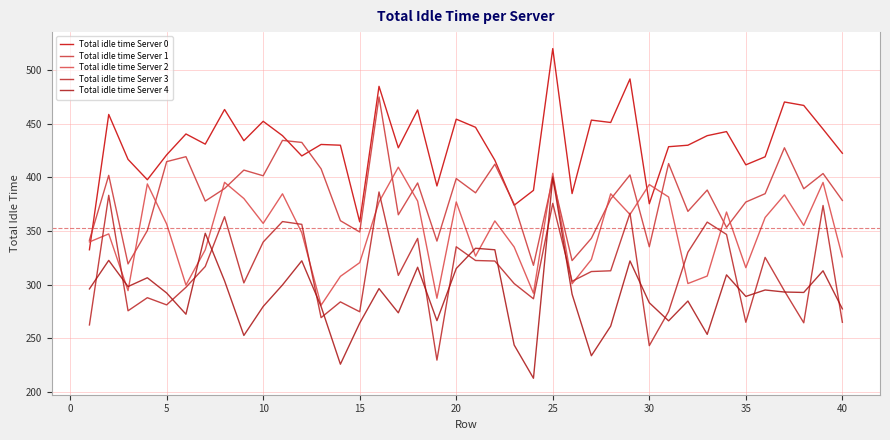

True or false: Total idle time Server 3 and Total idle time Server 0 intersect in this chart.

False